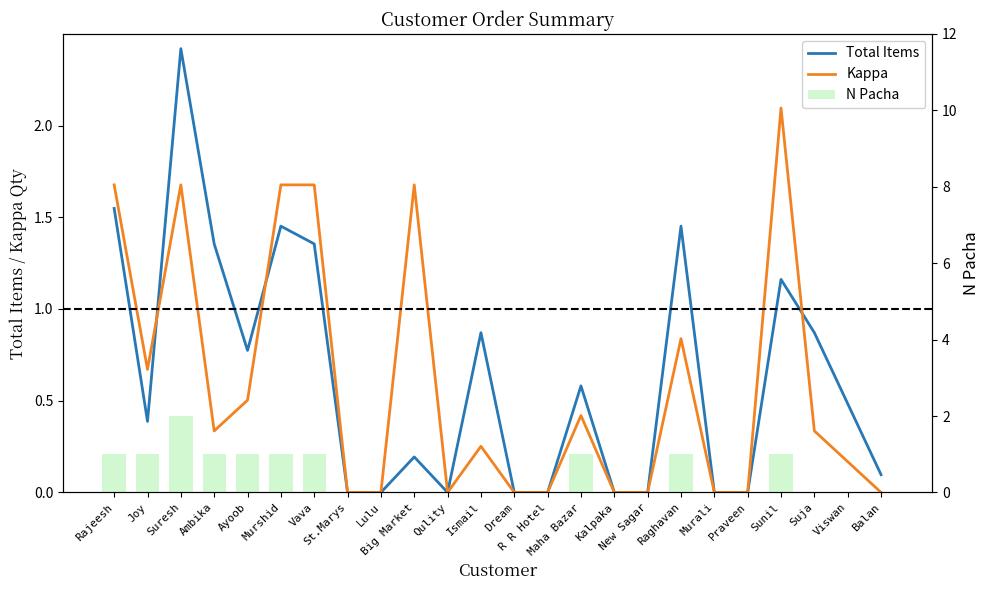

Rank the categories by Kappa value from lowest to highest.

St.Marys, Lulu, Qulity, Dream, R R Hotel, Kalpaka, New Sagar, Murali, Praveen, Balan, Viswan, Ismail, Ambika, Suja, Maha Bazar, Ayoob, Joy, Raghavan, Rajeesh, Suresh, Murshid, Vava, Big Market, Sunil